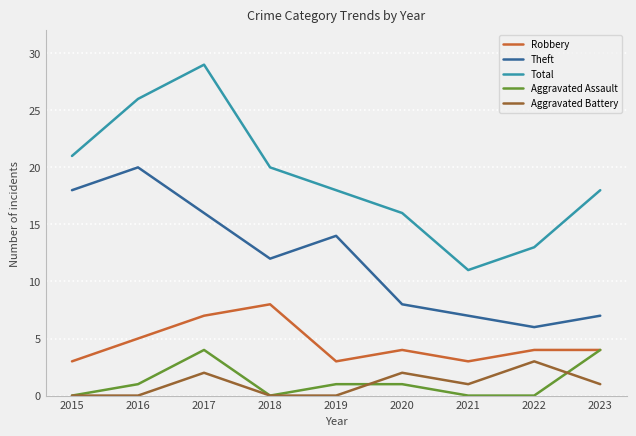

What is the total value across all series at 2019?

36